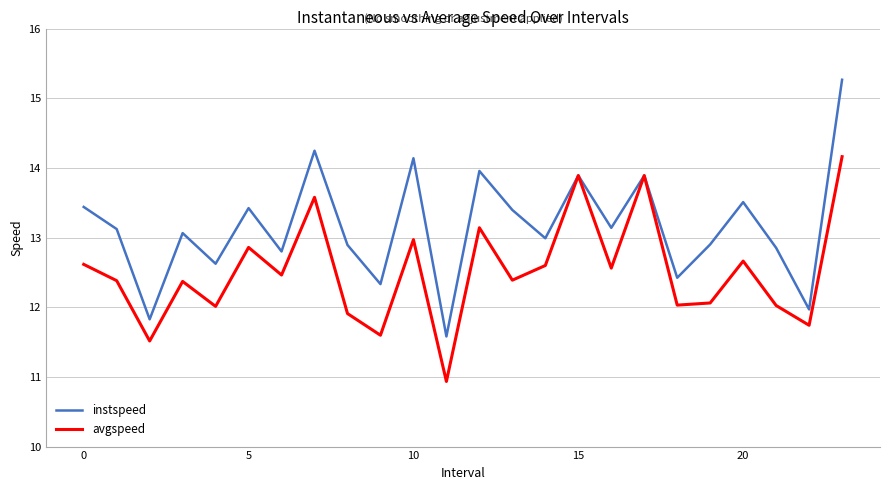

Rank the series by their maximum value, from lowest to highest.

avgspeed, instspeed